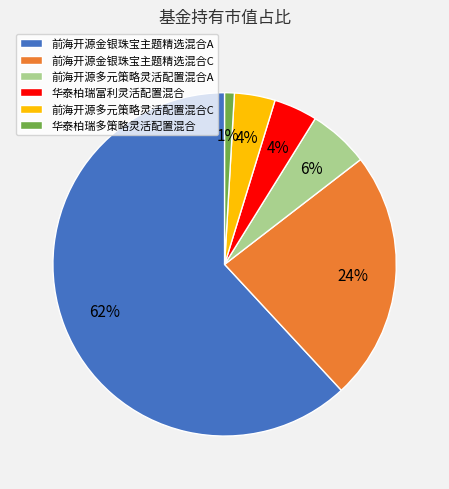

Is it true that 前海开源金银珠宝主题精选混合C is 14% of the pie?

False